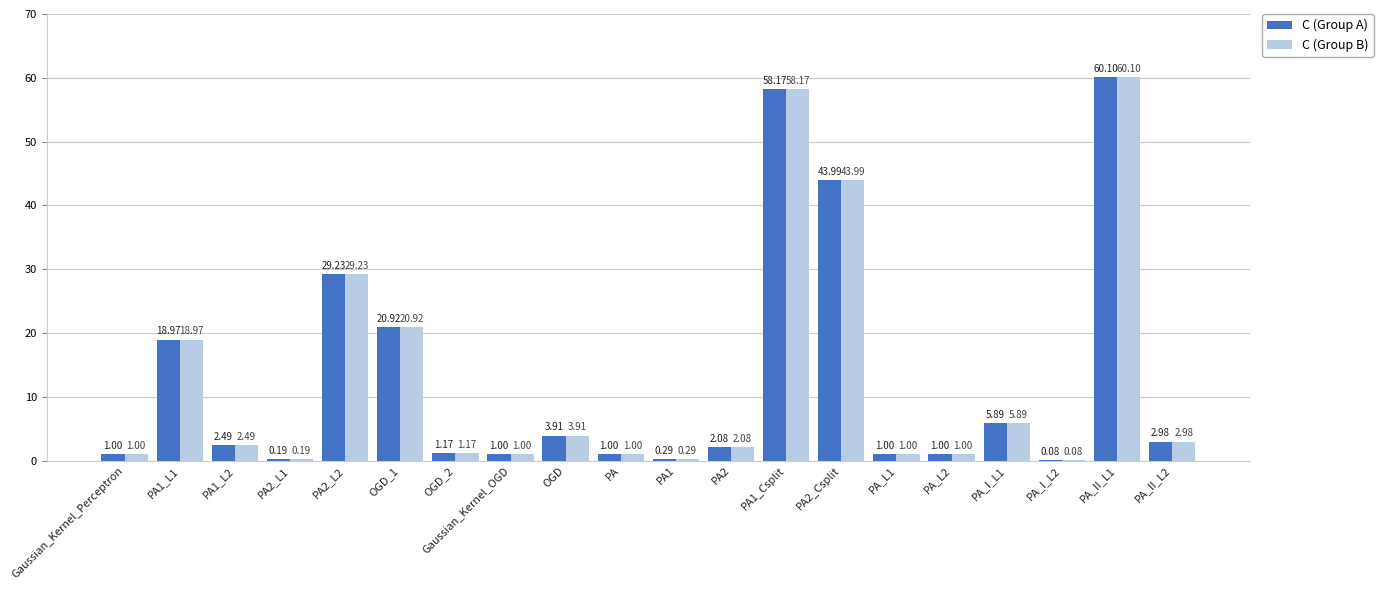

What is the sum of all C (Group A) values?

255.5